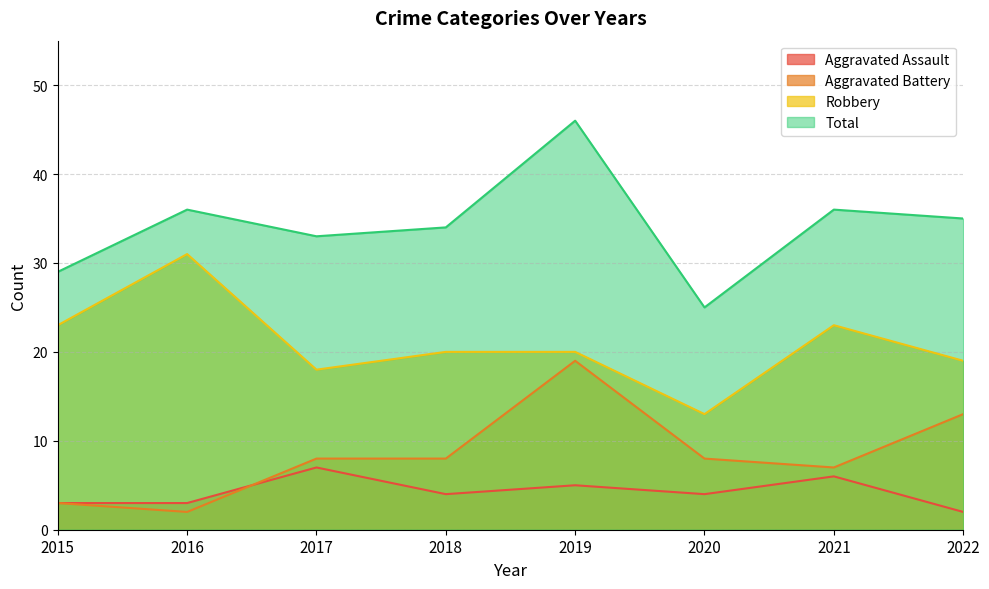

Rank the series by their maximum value, from highest to lowest.

Total, Robbery, Aggravated Battery, Aggravated Assault